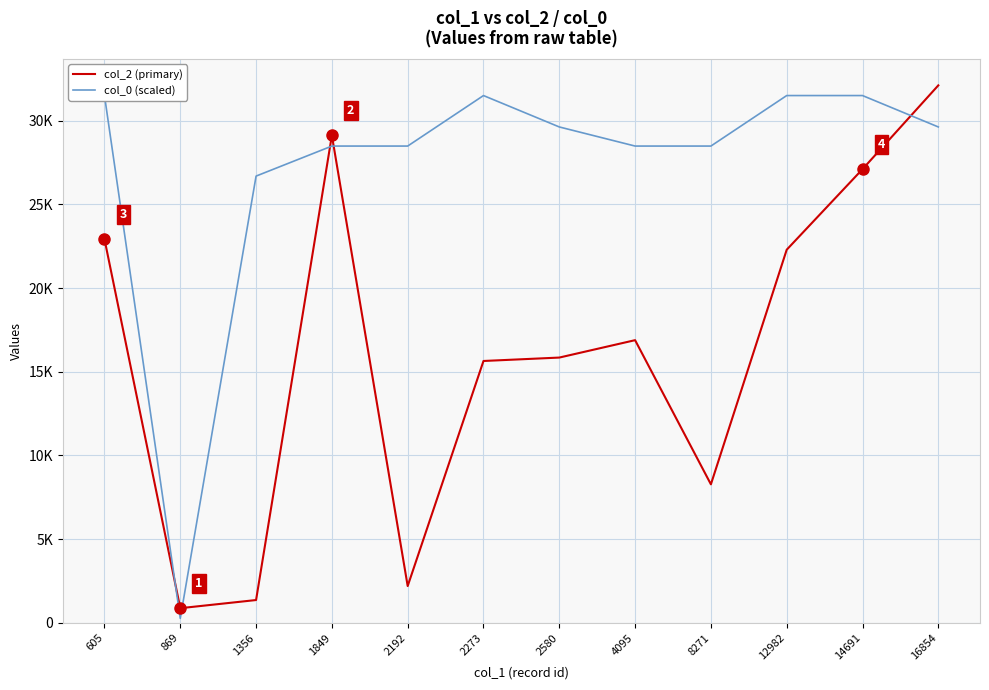

True or false: col_0 (scaled) has a value of 16950.3 at 2580.

False